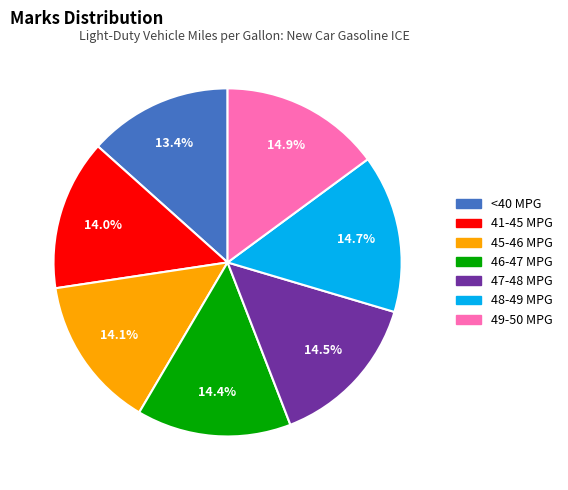

Is there a majority slice in this chart?

No